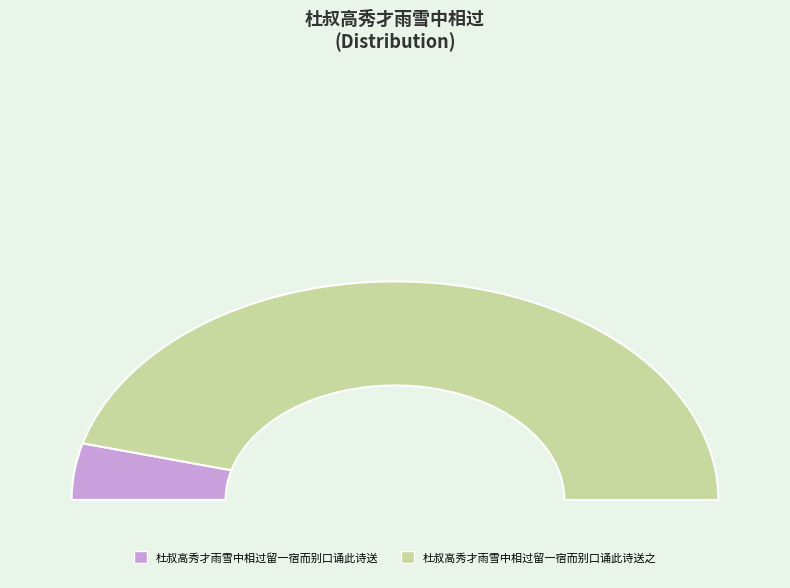

What percentage is NOT represented by 杜叔高秀才雨雪中相过留一宿而别口诵此诗送?

91.7%